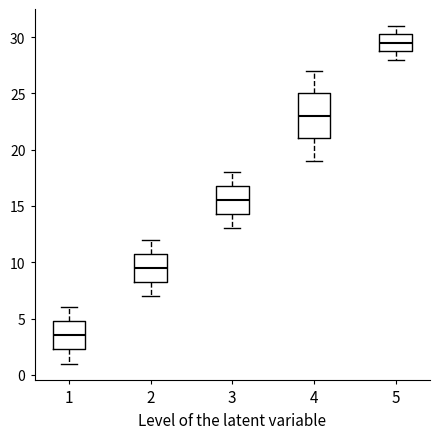

Where does the upper whisker of the box at x = 1 end on the y-axis? The values are not printed on the chart, so give them approximately, as read against the axis.

6.0